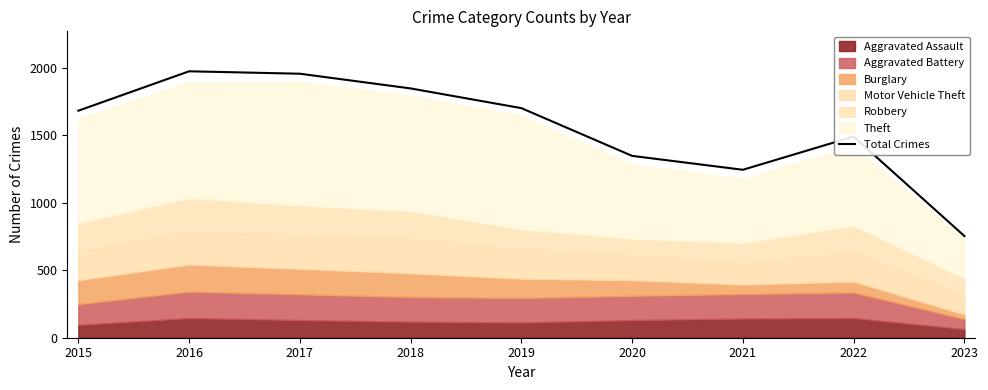

What is the difference between the maximum and minimum values?

1221